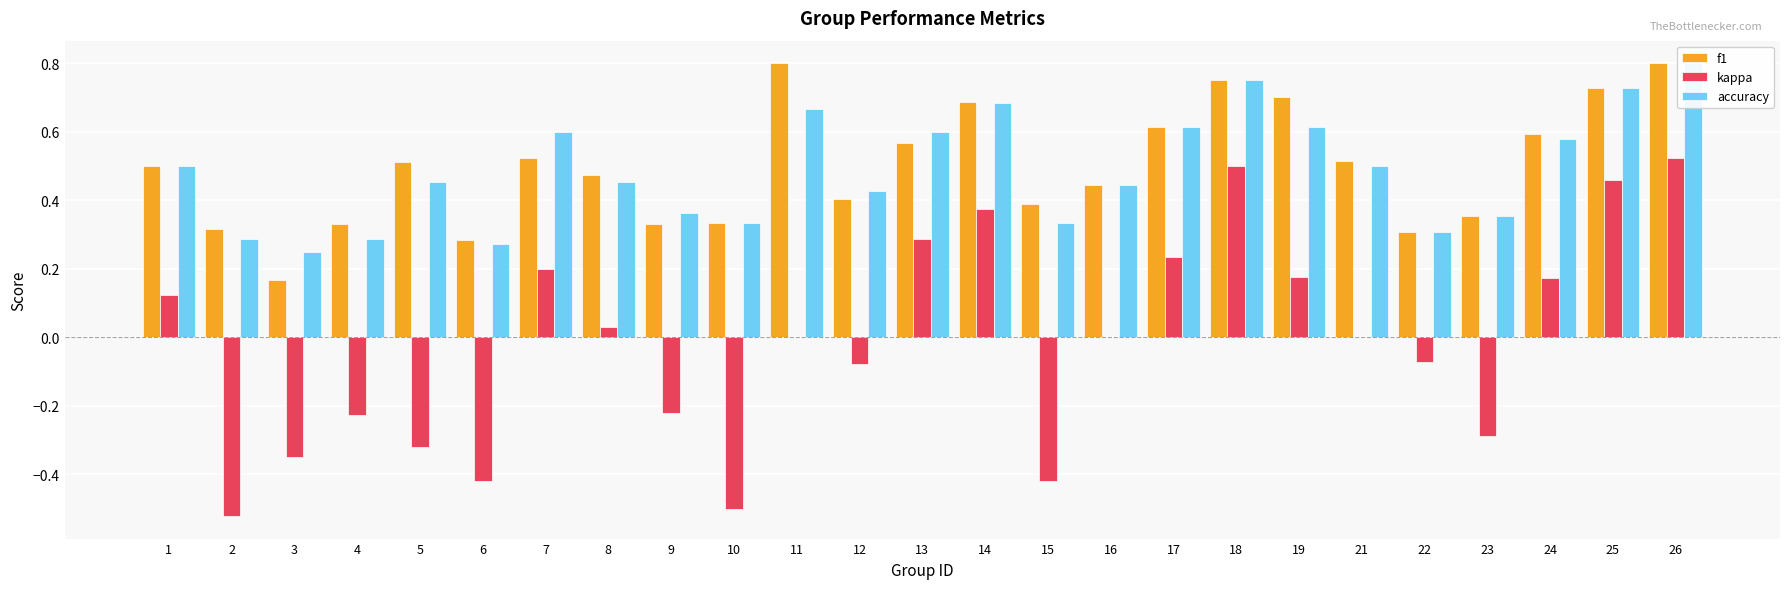

How many groups of bars are there?

25